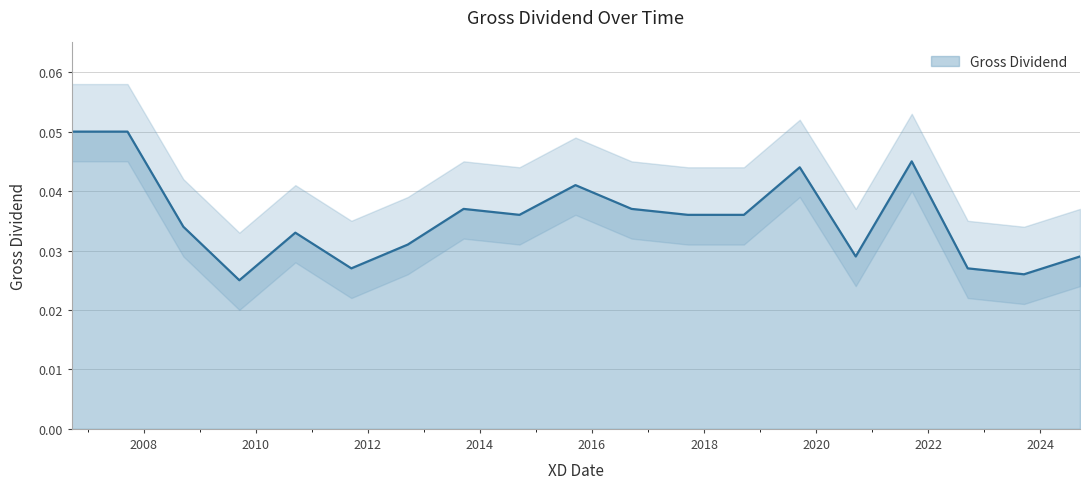

At which category does the chart reach its peak across all series?

18/09/2006